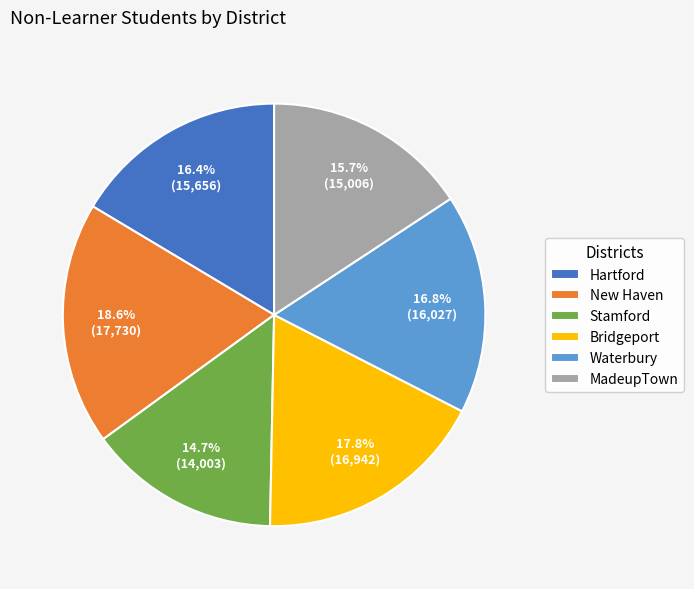

Does Stamford account for over 50% of the chart?

No